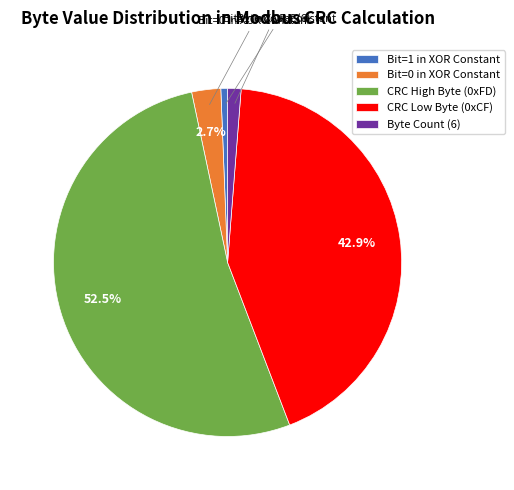

Count the number of slices in the pie.

5